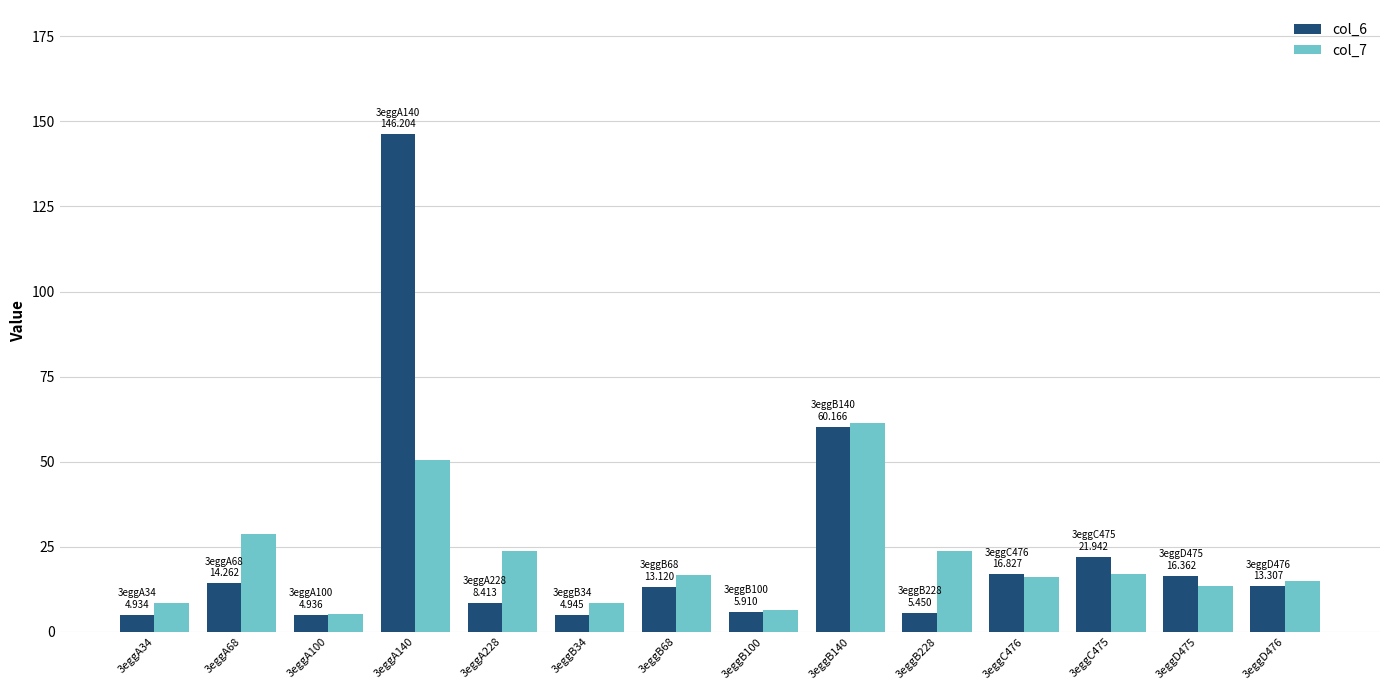

How many groups of bars are there?

14